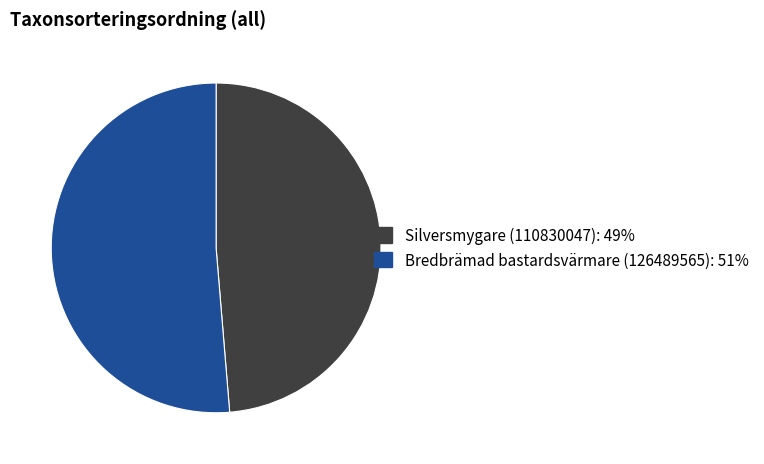

Rank the categories by value from highest to lowest.

Bredbrämad bastardsvärmare (126489565), Silversmygare (110830047)